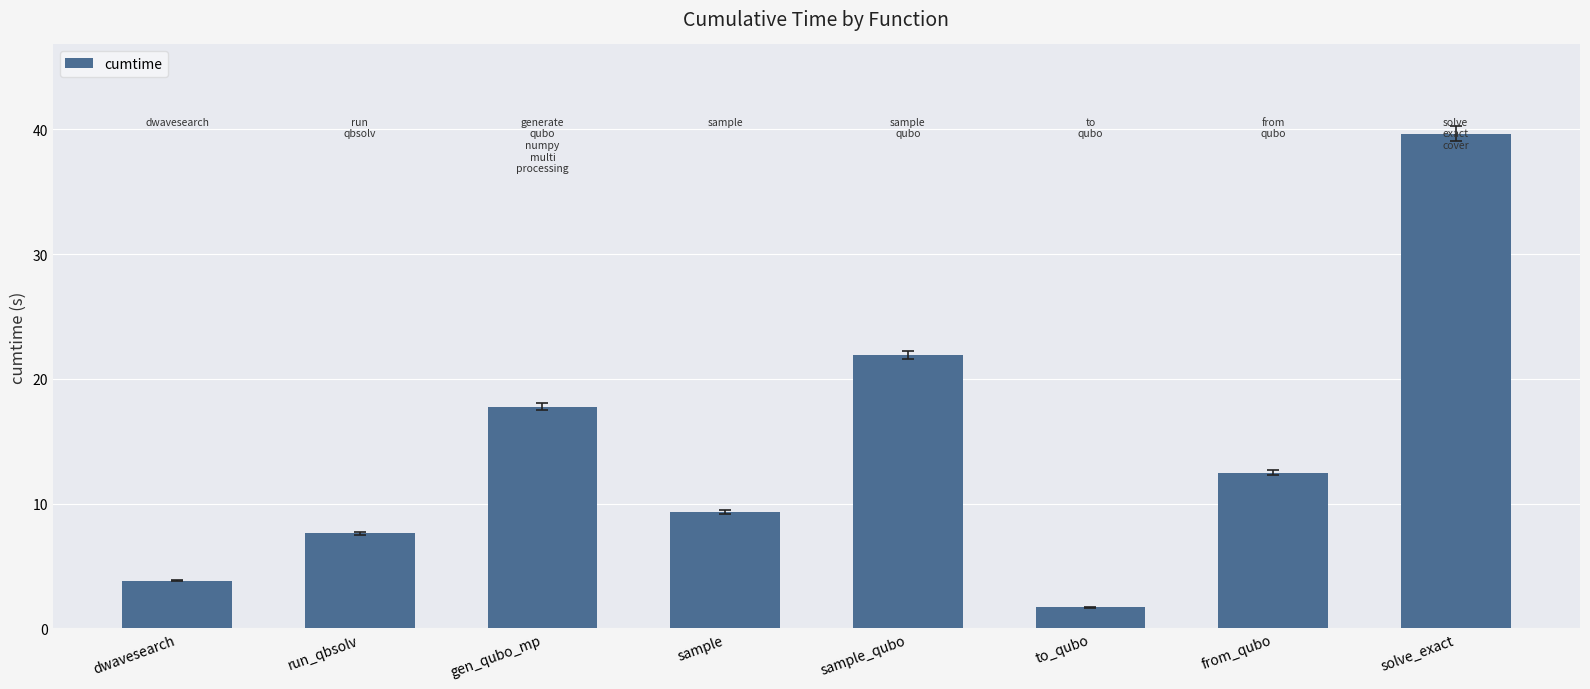

Does the chart contain any negative values?

No